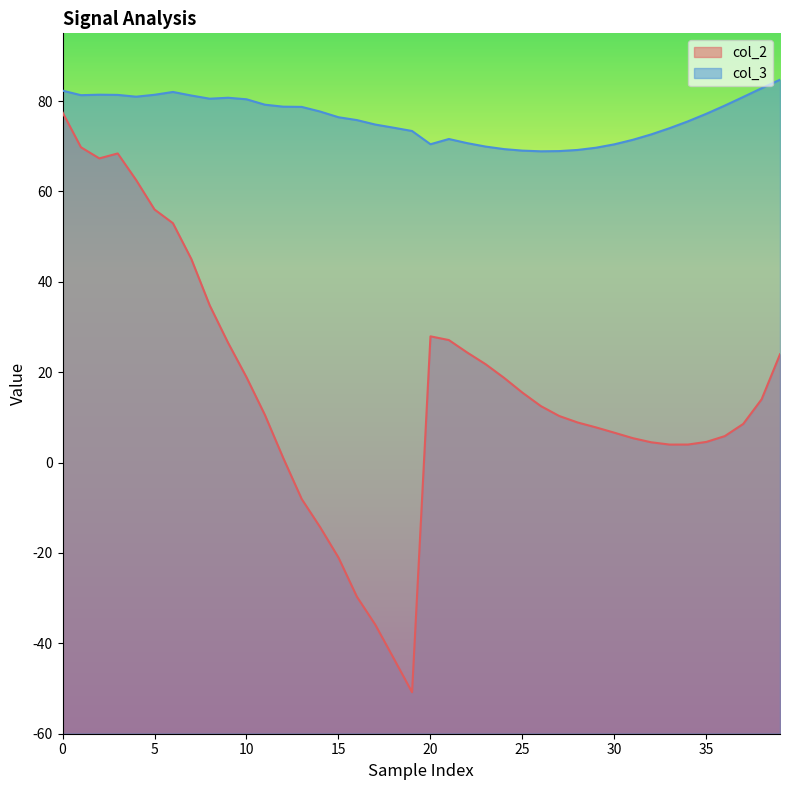

At which label does col_2 reach its minimum?

19